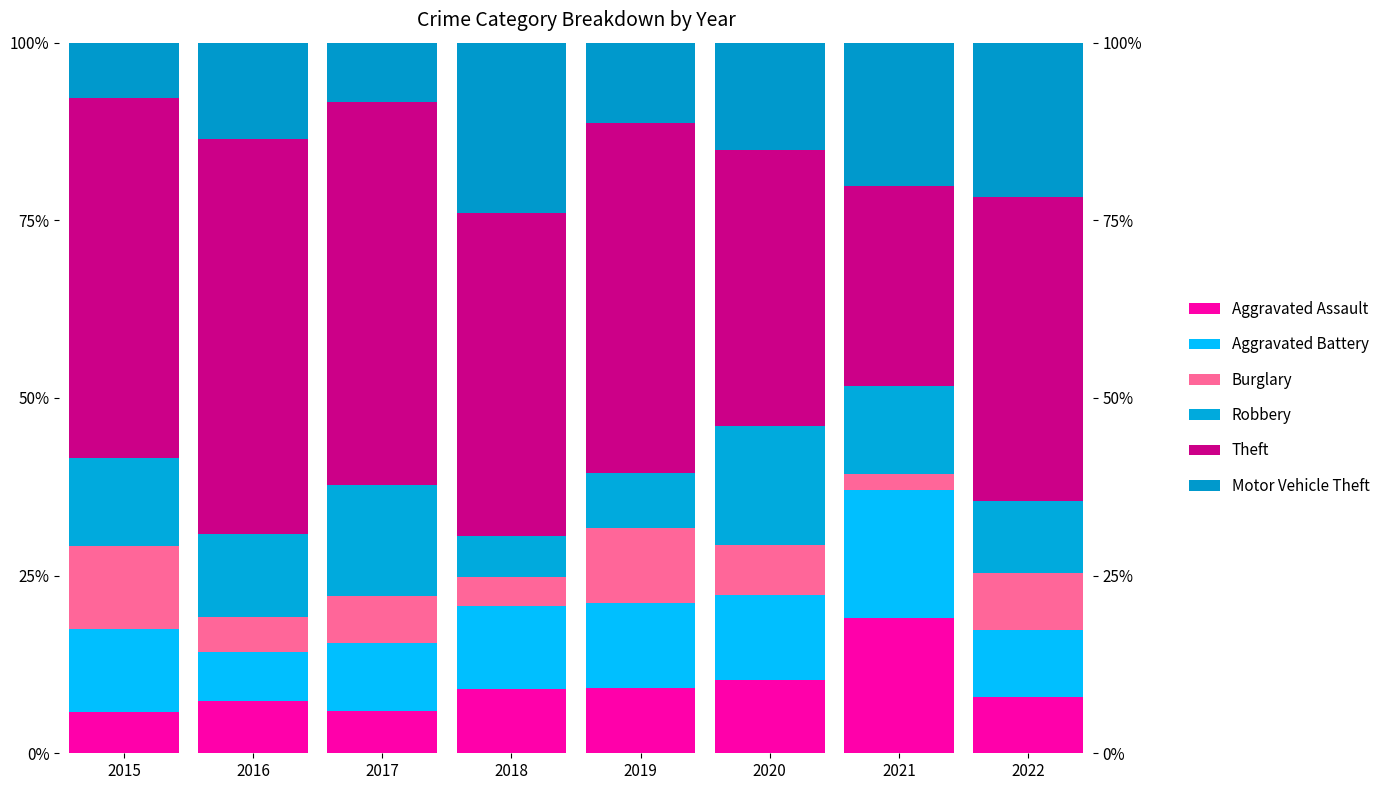

What is the value of the Robbery bar at the 7th from the left?

12.4